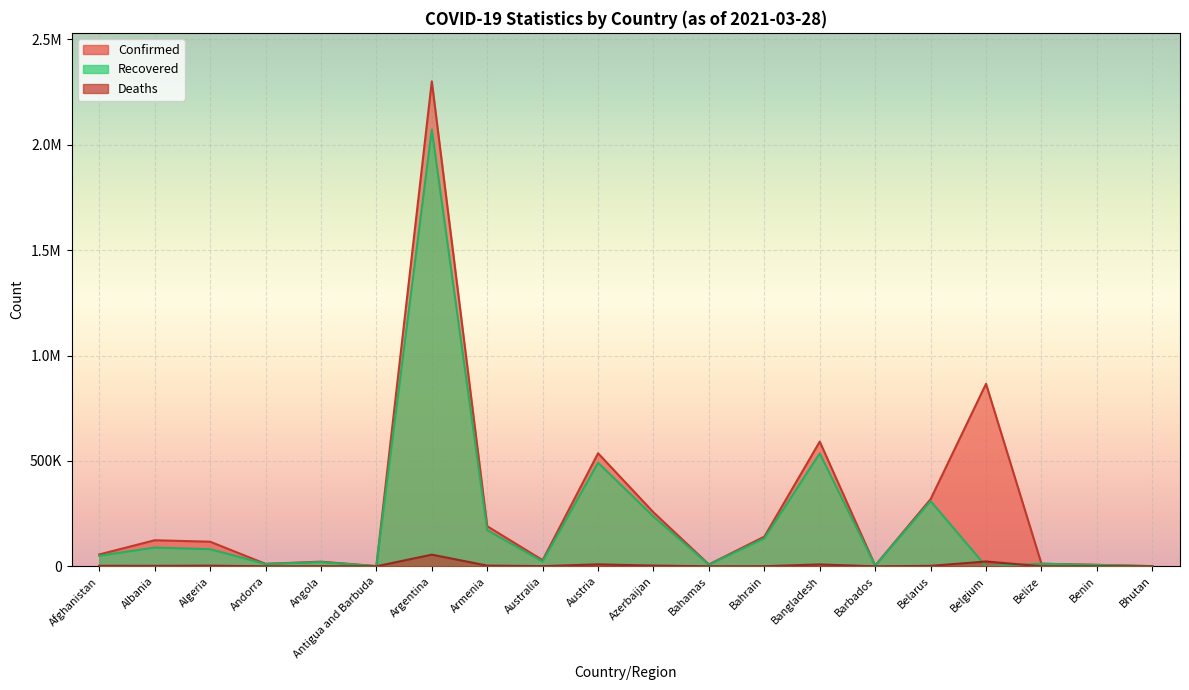

Rank the series by their maximum value, from highest to lowest.

Confirmed, Recovered, Deaths